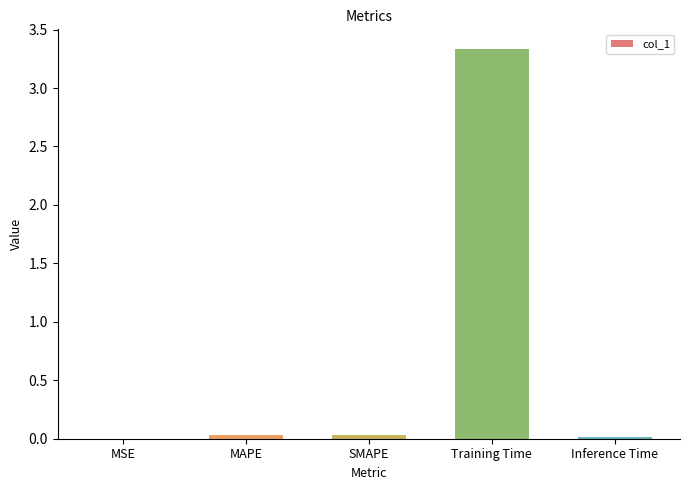

True or false: the data shows 0.0 at MSE.

True